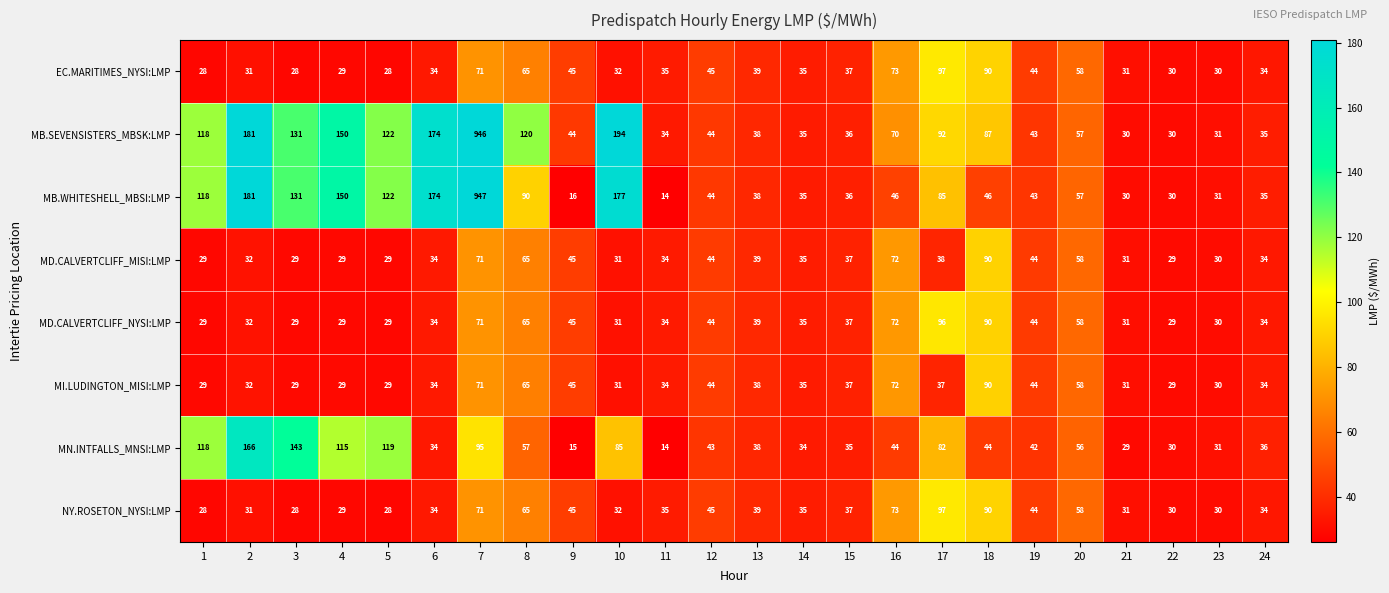

At which category is the sum across all series the highest?

7